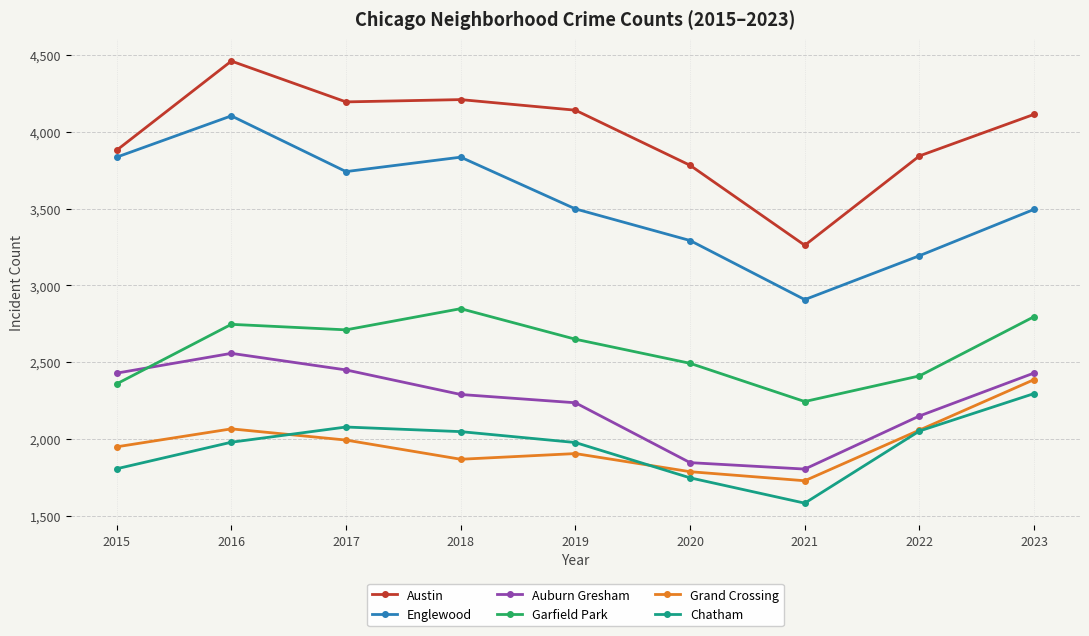

Is it true that Englewood equals 3495 at 2023?

True